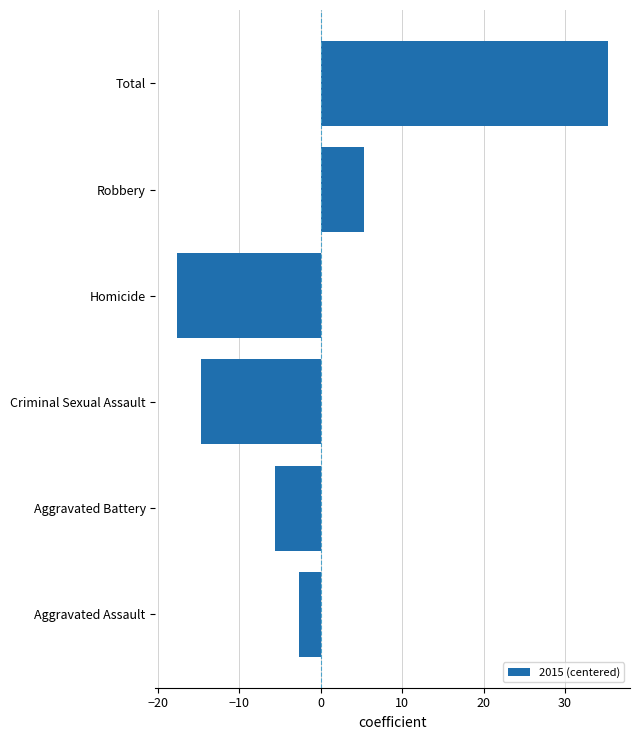

What is the approximate value at Criminal Sexual Assault?

-14.7